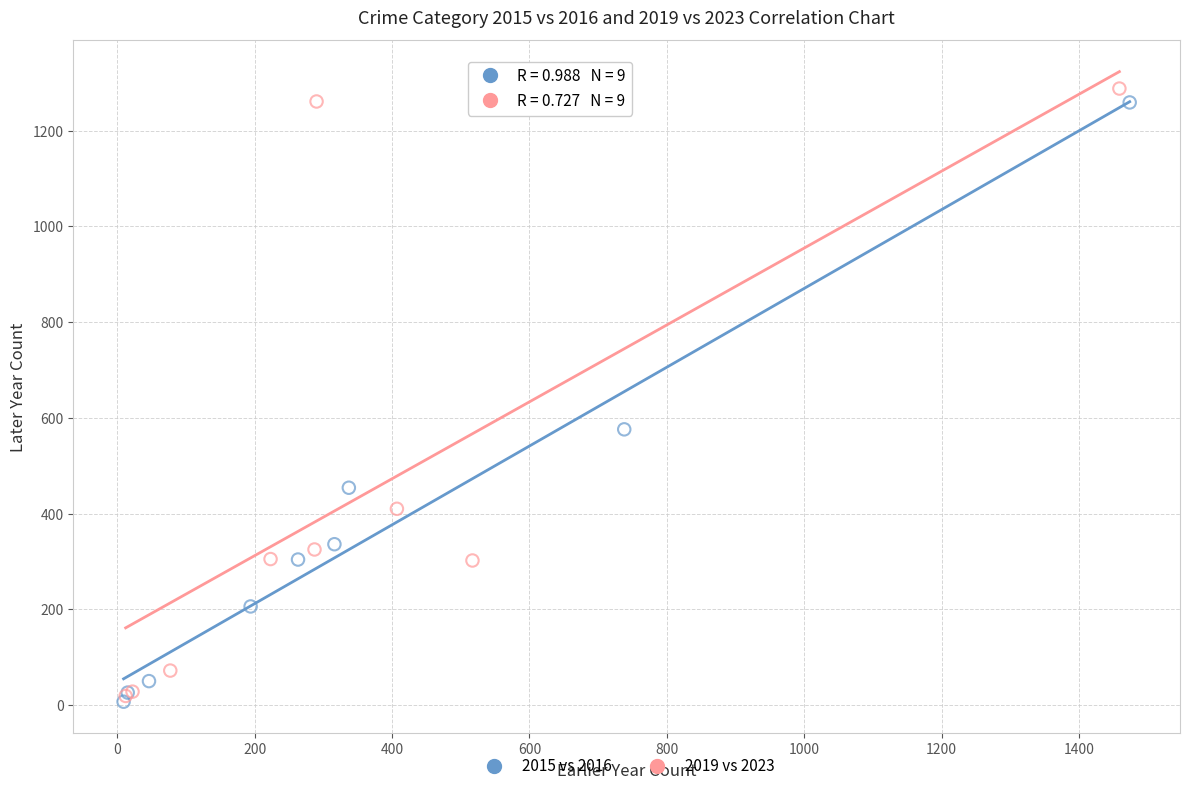

Which series has the widest spread of Y values?

2019 vs 2023